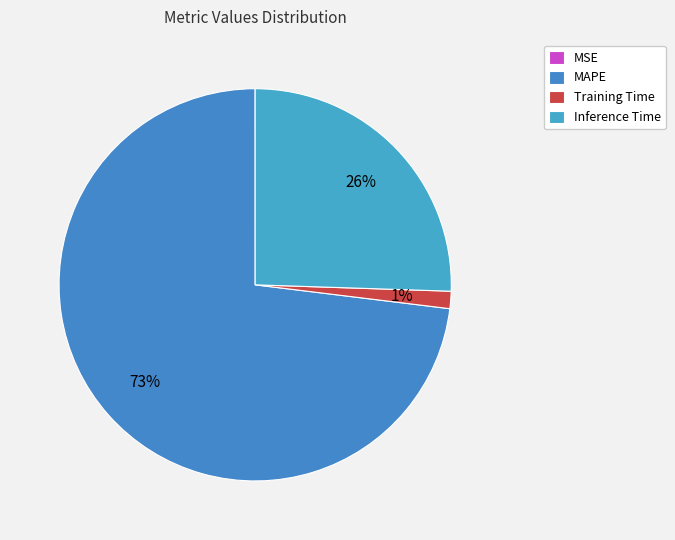

To the nearest percent, what percentage of the pie is MAPE?

73%